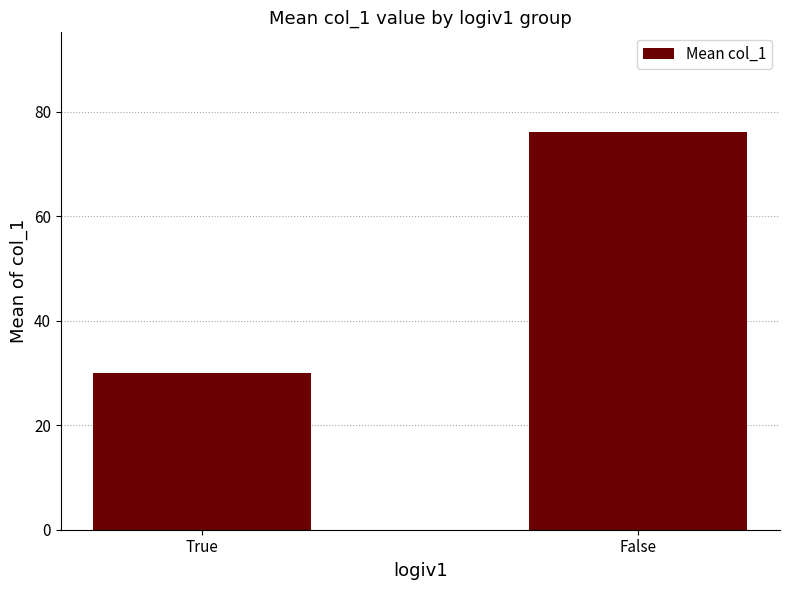

What is the minimum value shown in the chart?

30.0